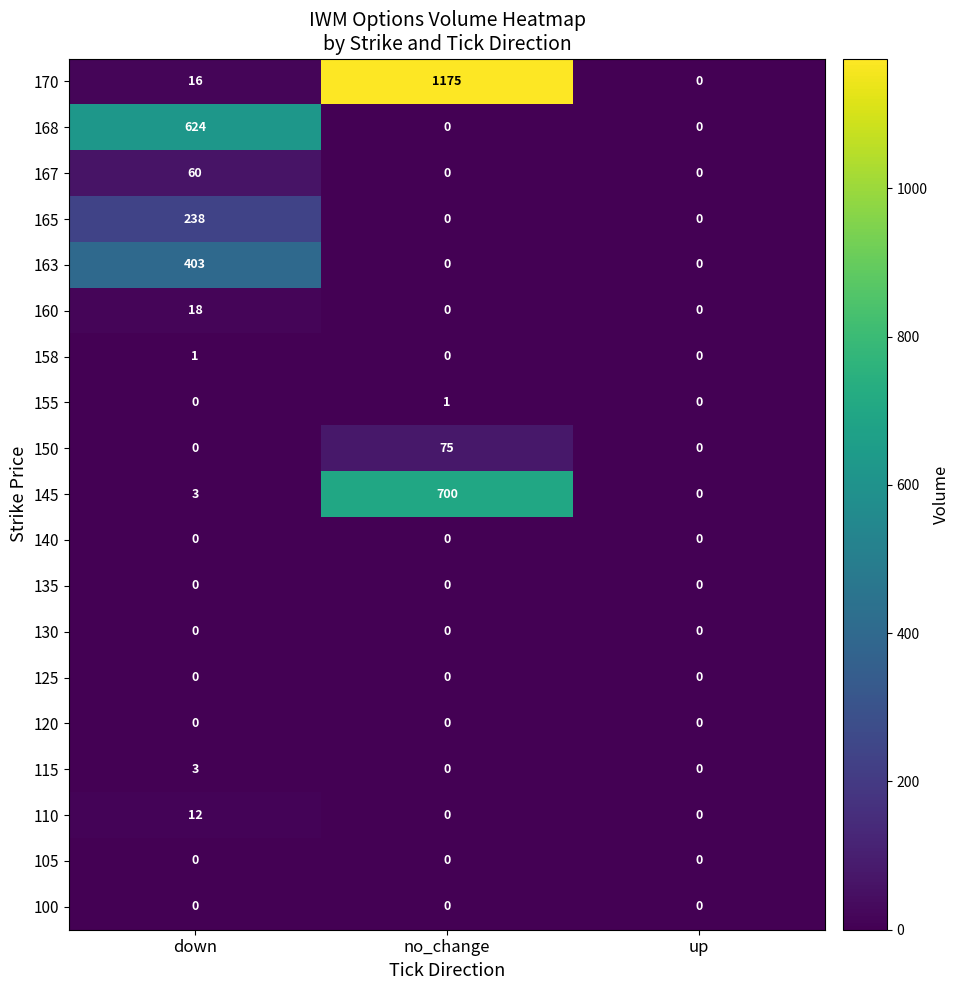

Between down and no_change, which series saw the biggest shift?

170